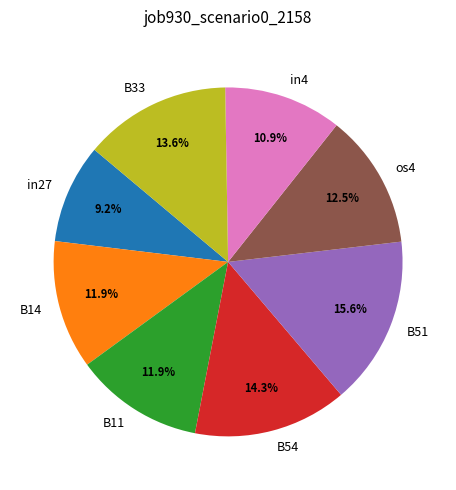

Which category has the biggest portion of the pie?

B51